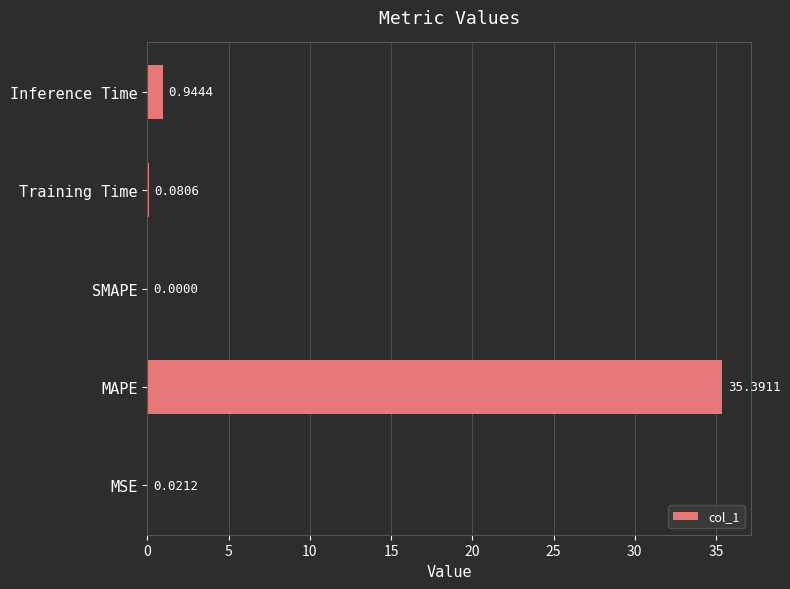

At which label is the value closest to 17?

Inference Time